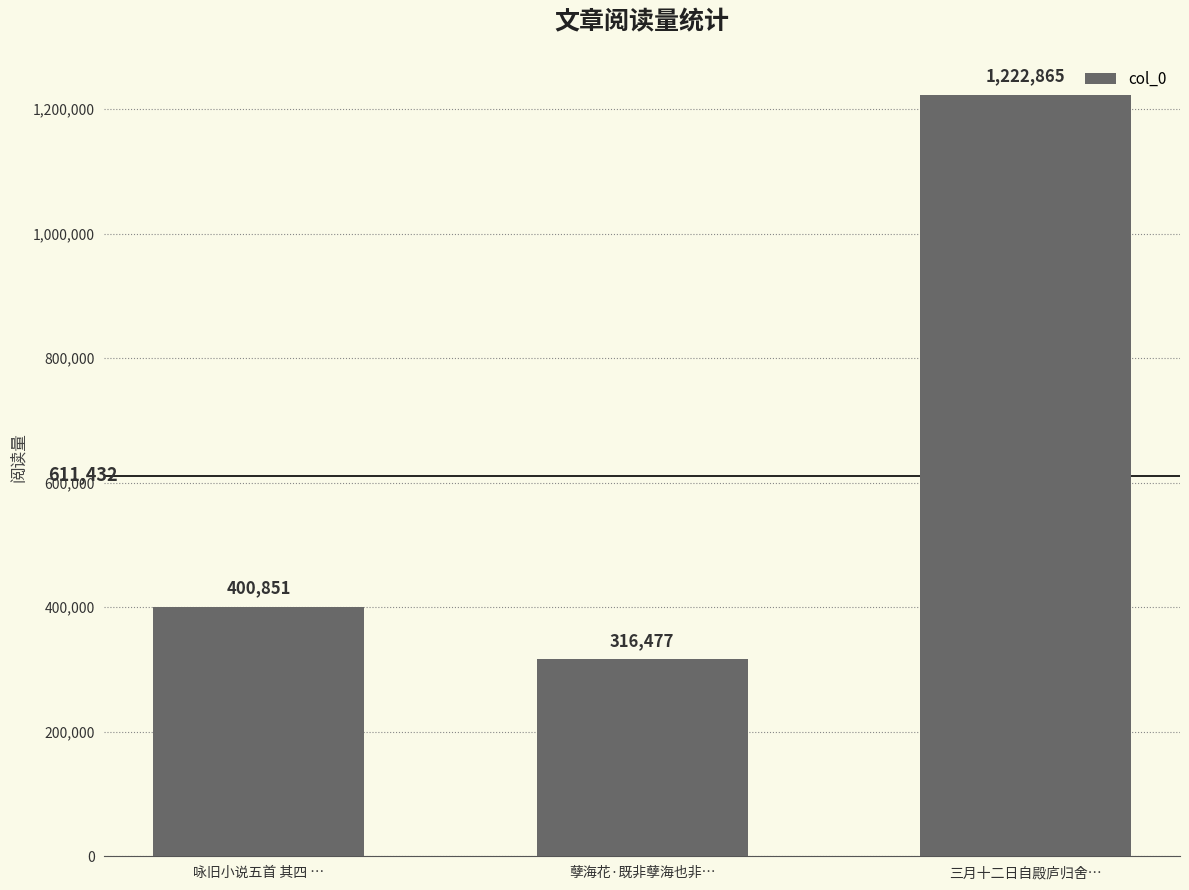

Rank the categories by value from highest to lowest.

三月十二日自殿庐归舍…, 咏旧小说五首 其四 …, 孽海花·既非孽海也非…